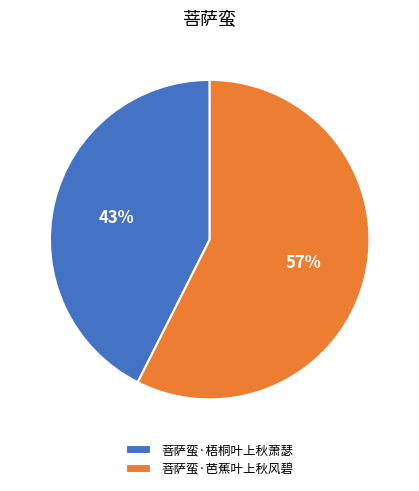

Rank the categories by value from highest to lowest.

菩萨蛮·芭蕉叶上秋风碧, 菩萨蛮·梧桐叶上秋萧瑟